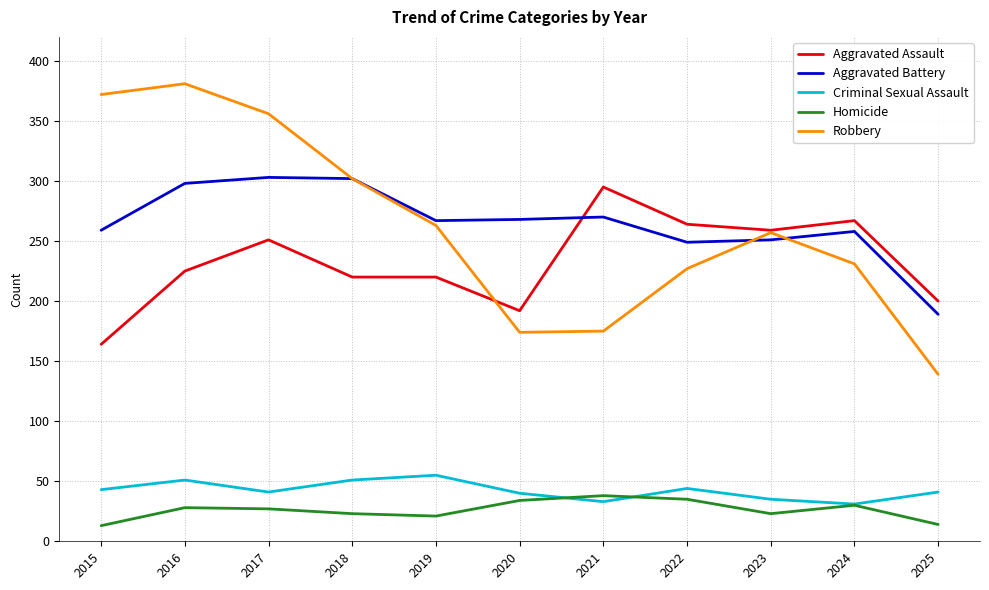

What is the difference between the maximum and second lowest values in the Aggravated Assault series?

103